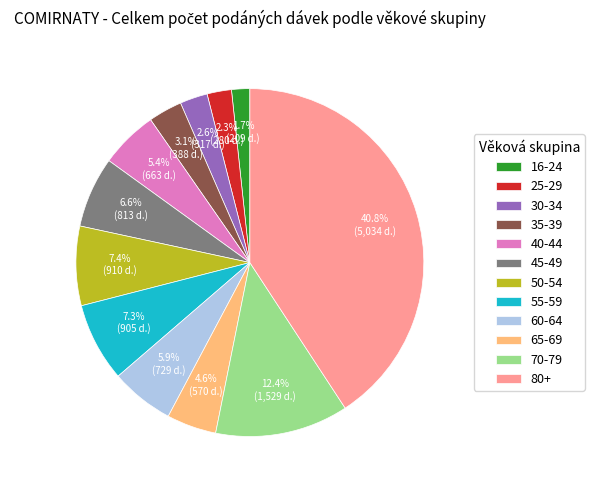

What is the smallest slice in the pie chart?

16-24